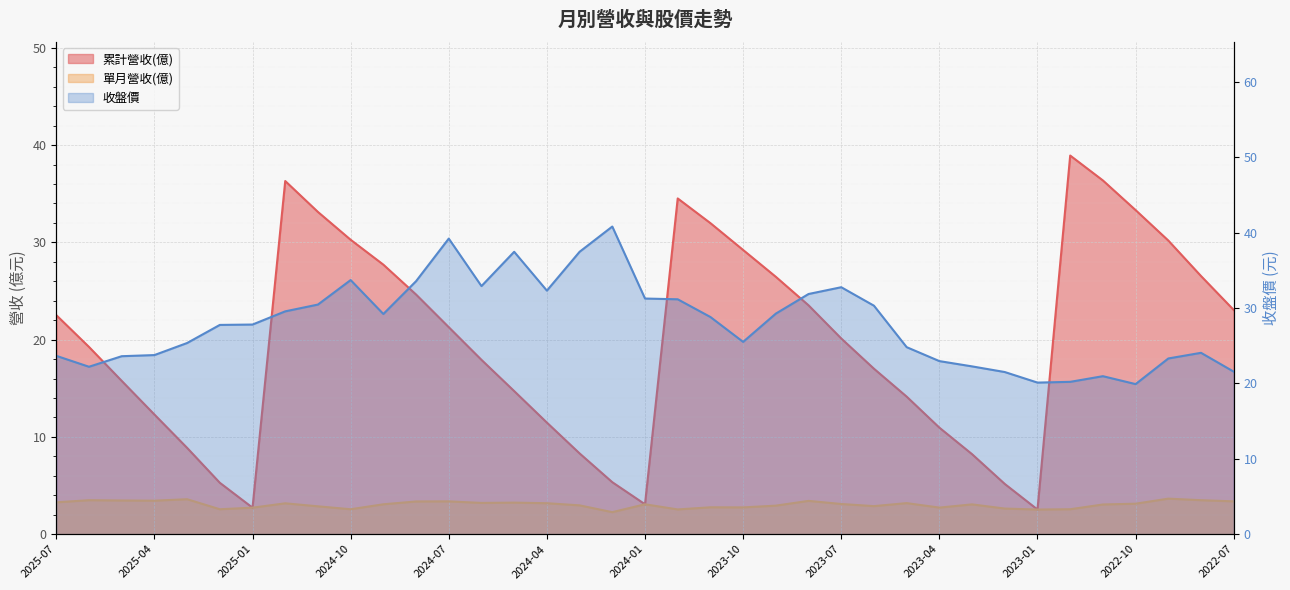

True or false: 累計營收(億) has a value of 40.8 at 2022-08.

False